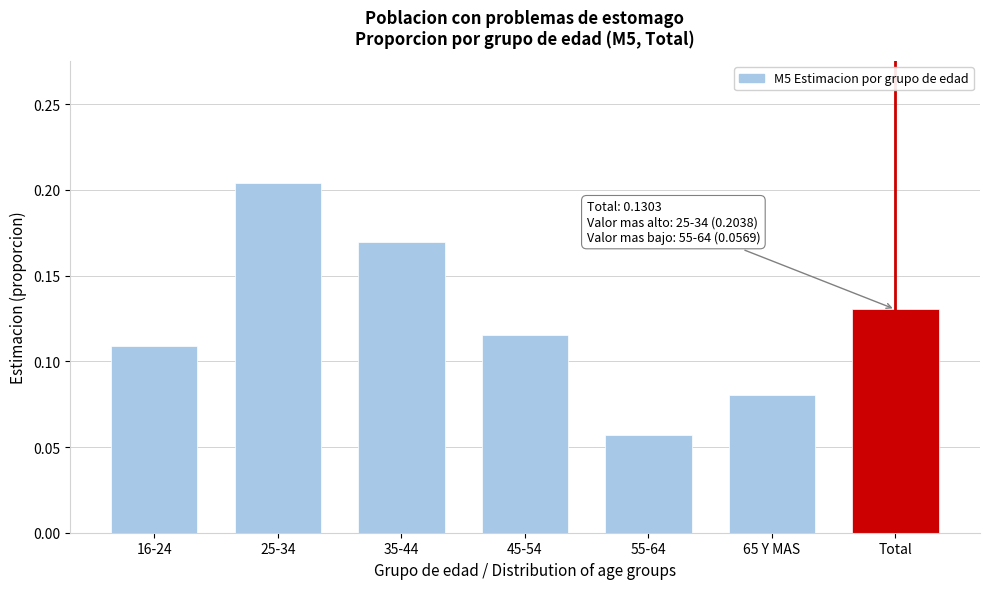

At which category does the chart reach its peak across all series?

25-34